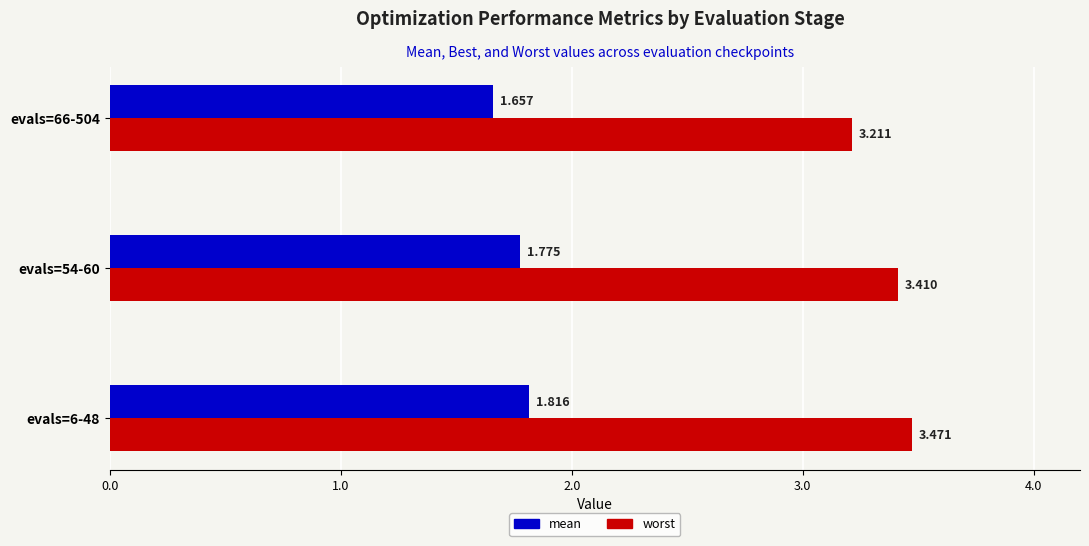

Rank the series by their maximum value, from lowest to highest.

mean, worst